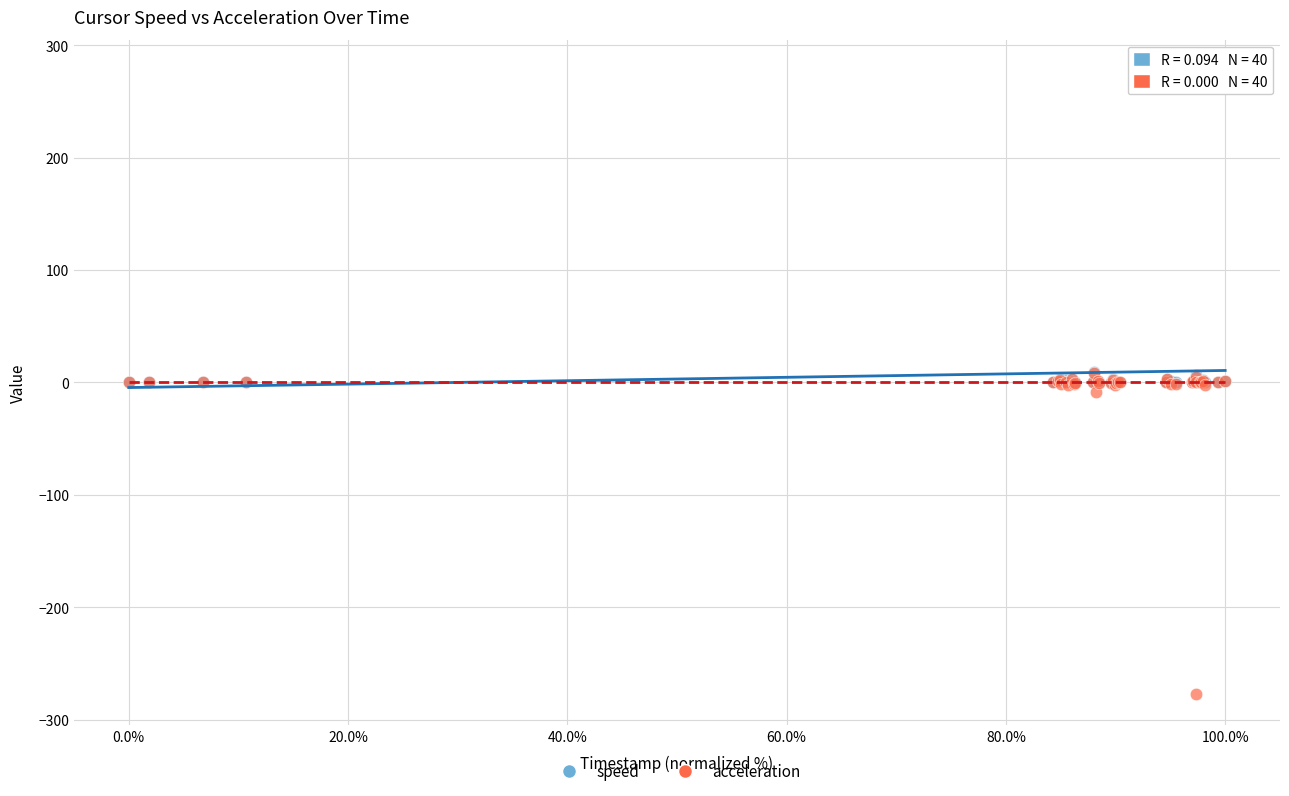

Which series has the largest Y range (max minus min)?

acceleration